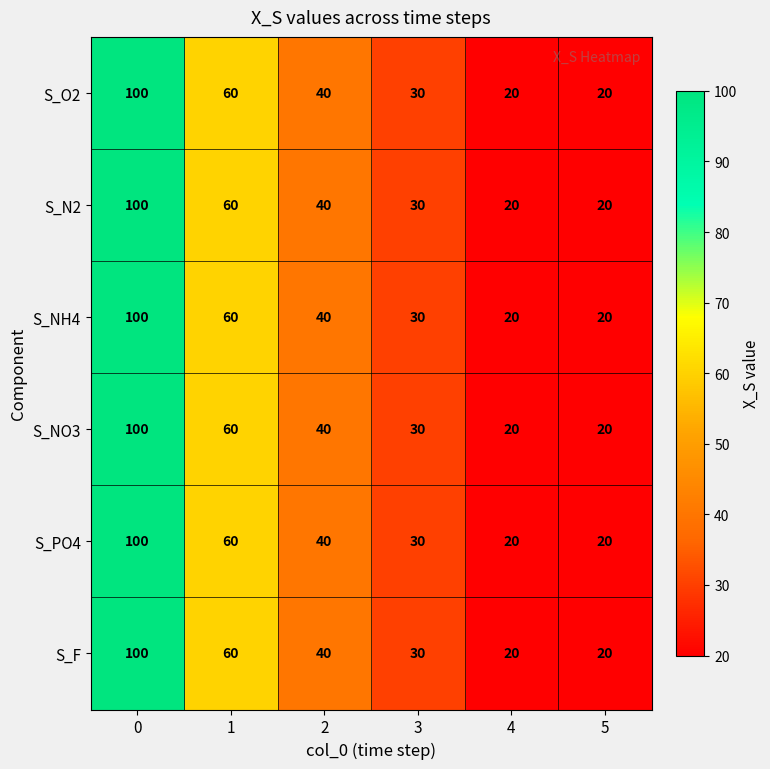

How many S_F values are between 20 and 60?

5